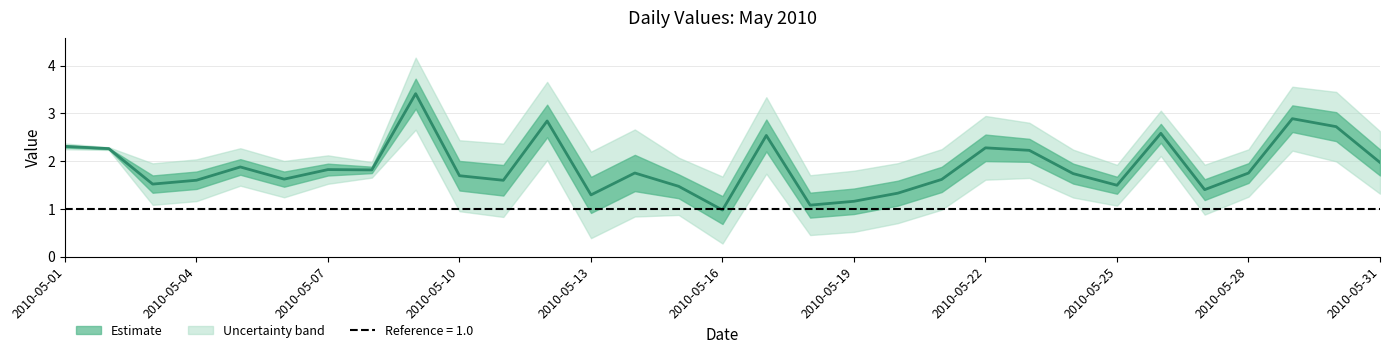

Approximately how many times larger is the value at 25 compared to 2010-05-19?

1.4